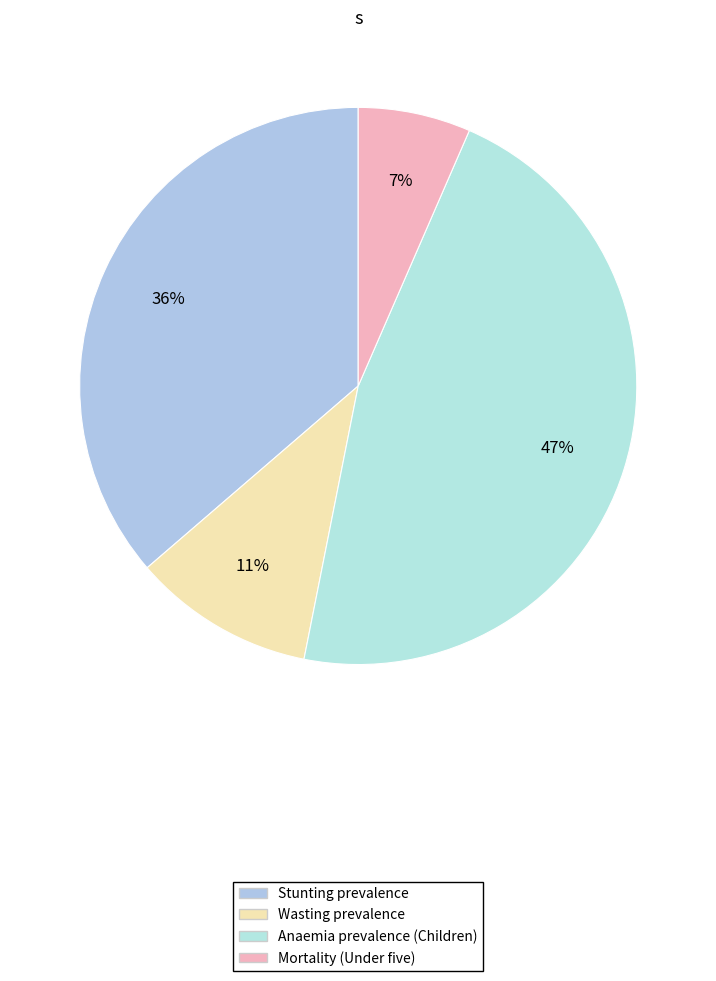

Is it true that Wasting prevalence is 11% of the pie?

True